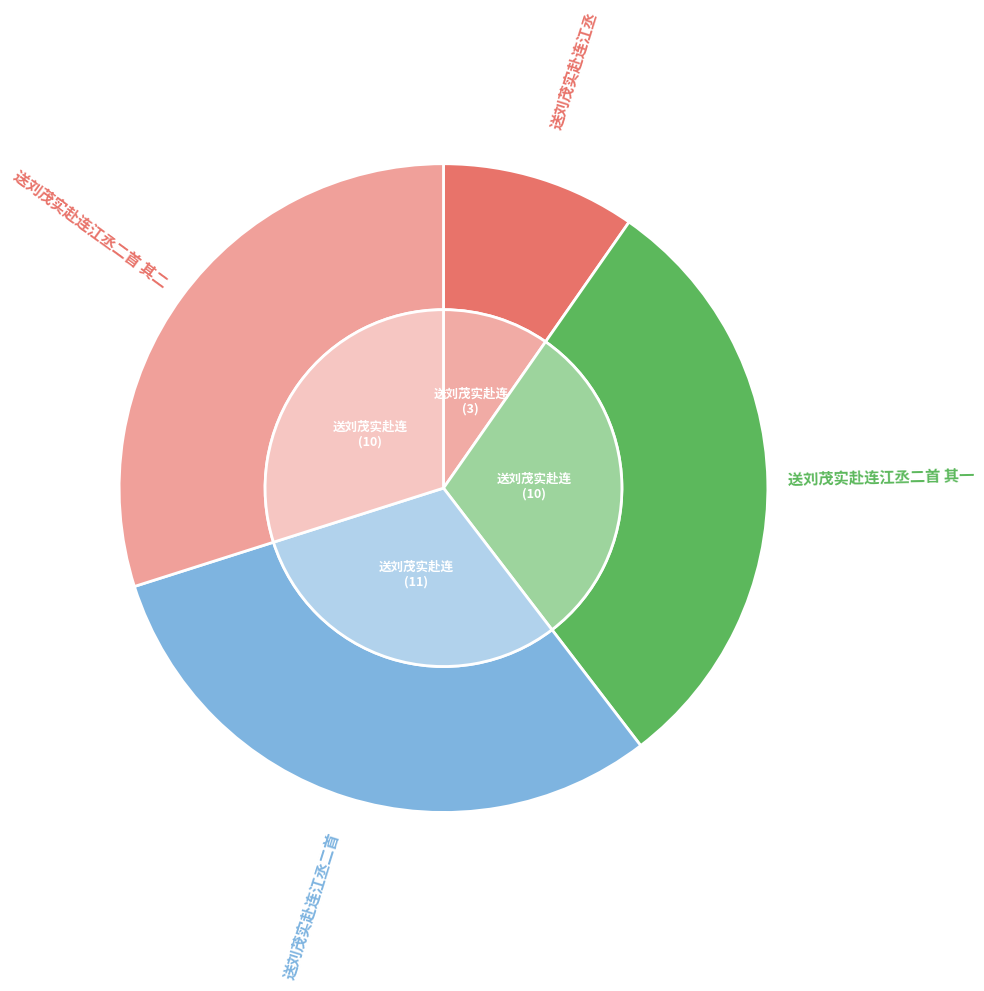

Is there a majority slice in this chart?

No